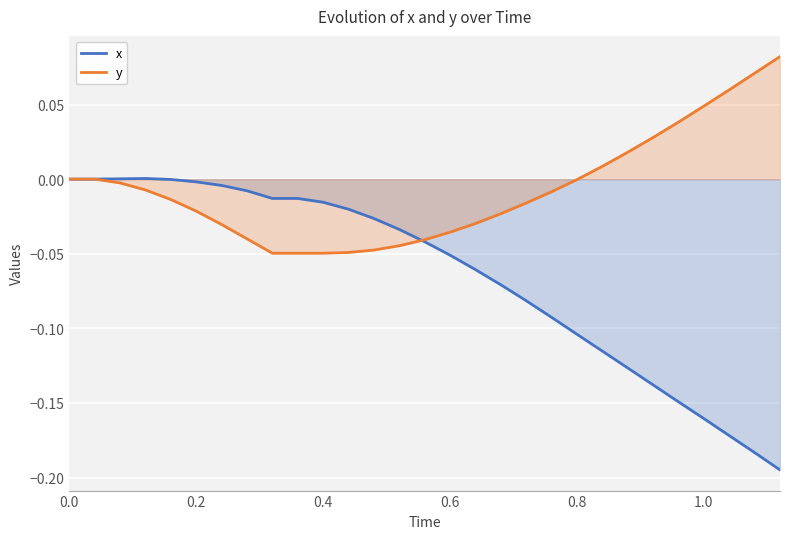

After their last crossing, which series has the higher values: y or x?

y